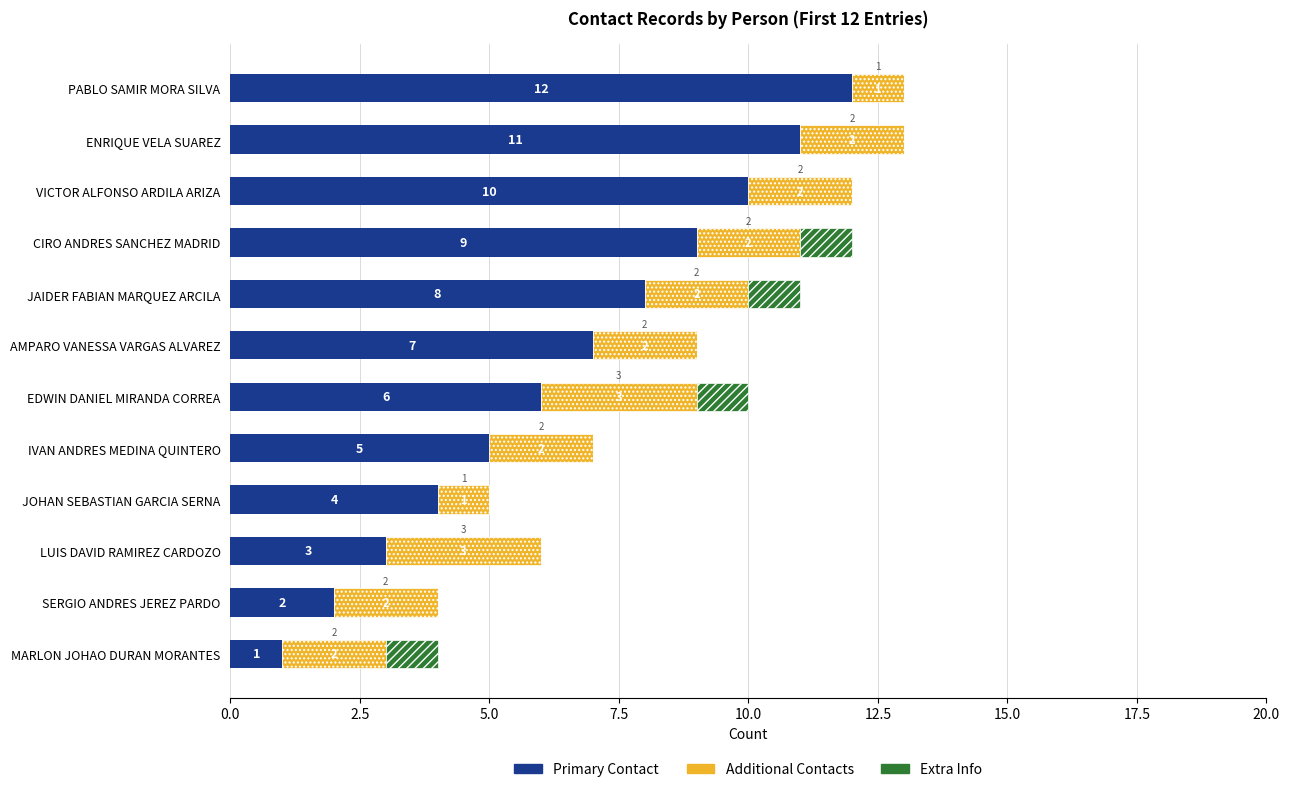

What is the highest value of the Primary Contact series?

12